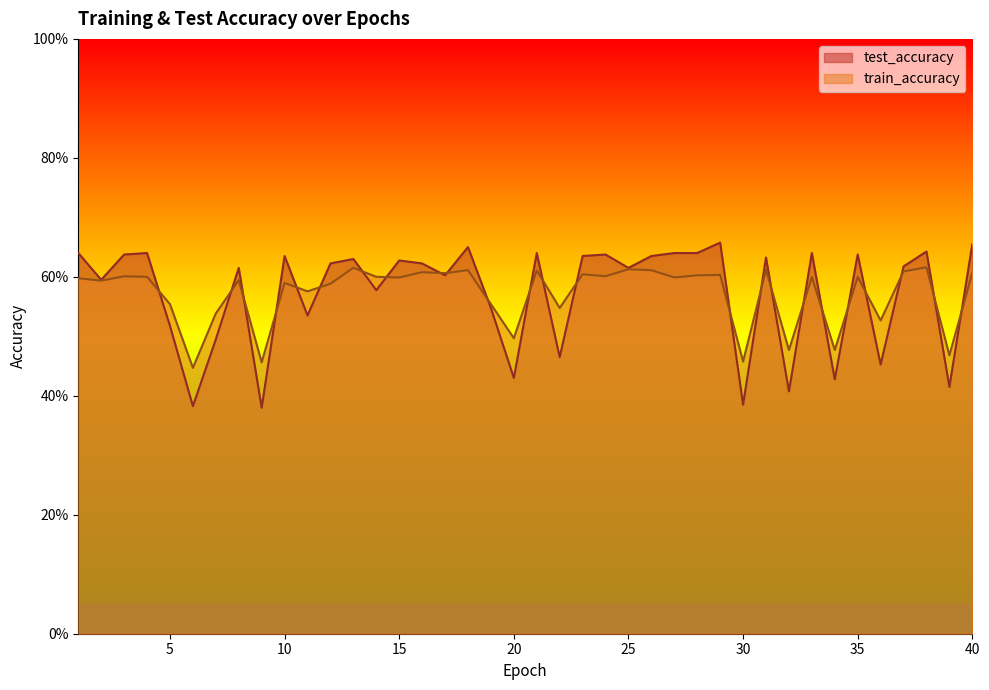

What is the value of the train_accuracy point at the 19th from the left?

0.6